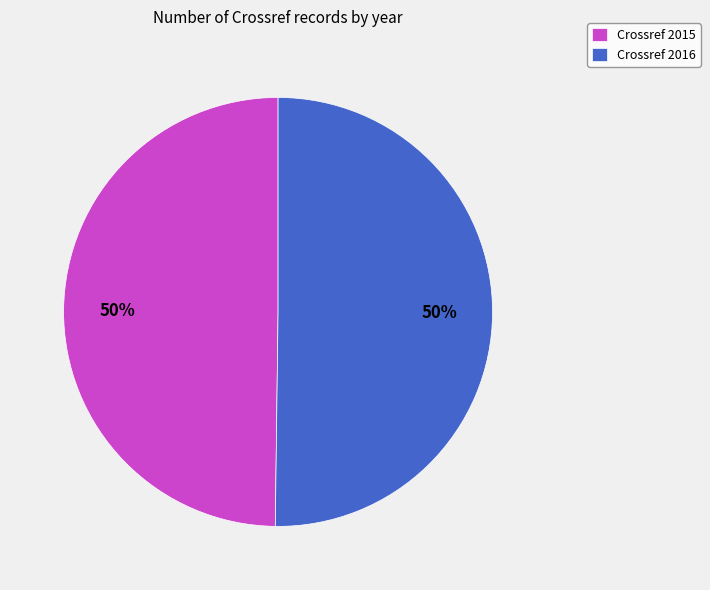

To the nearest percent, what is the average slice percentage?

50%